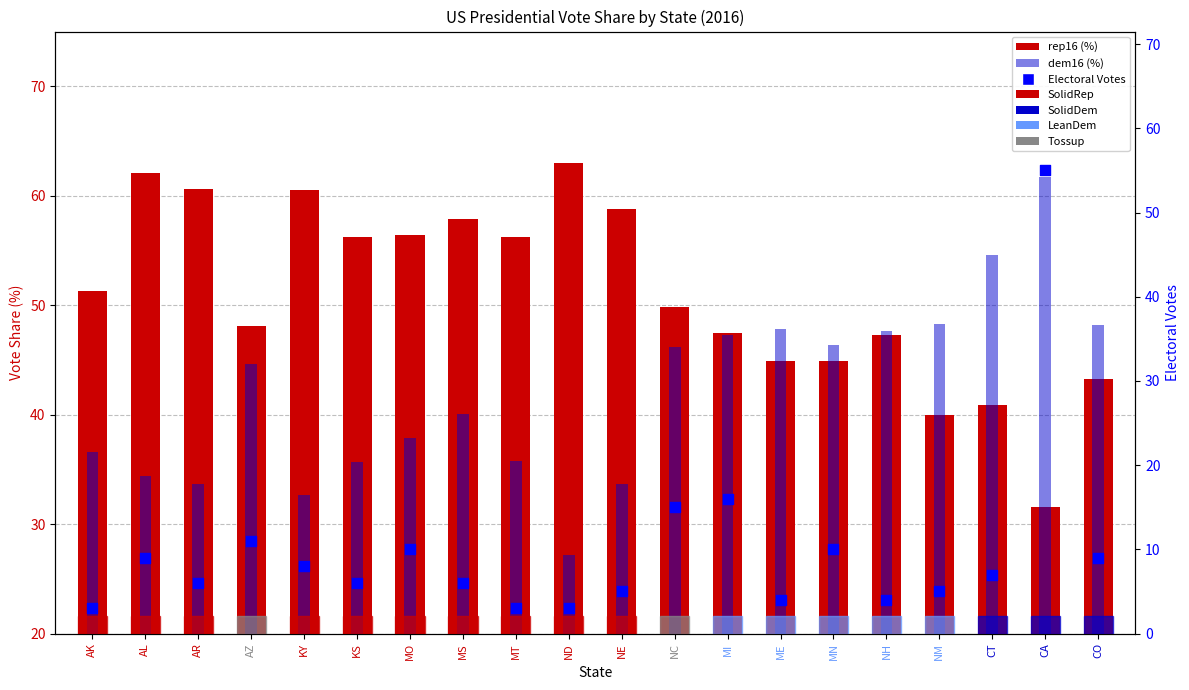

Which series has the largest Y range (max minus min)?

electoral votes